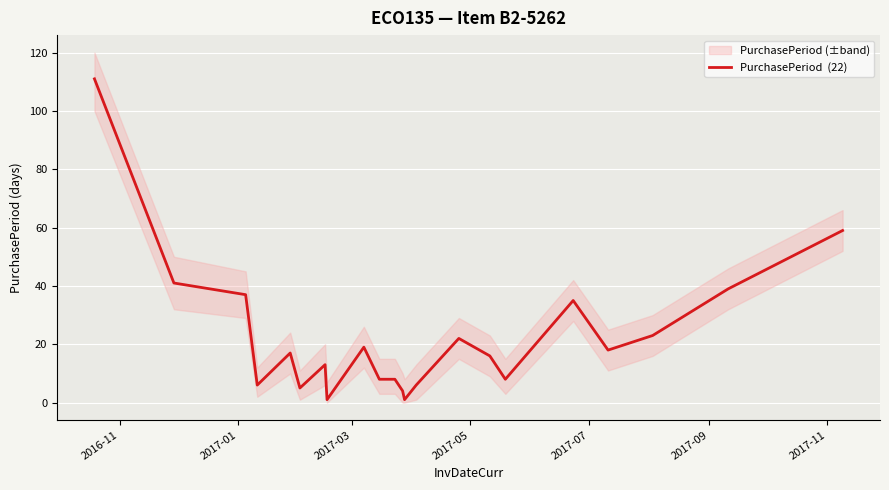

Reading left to right, list all the values displayed in this chart.

111	41	37	6	17	5	13	1	19	8	8	4	1	6	22	16	8	35	18	23	39	59